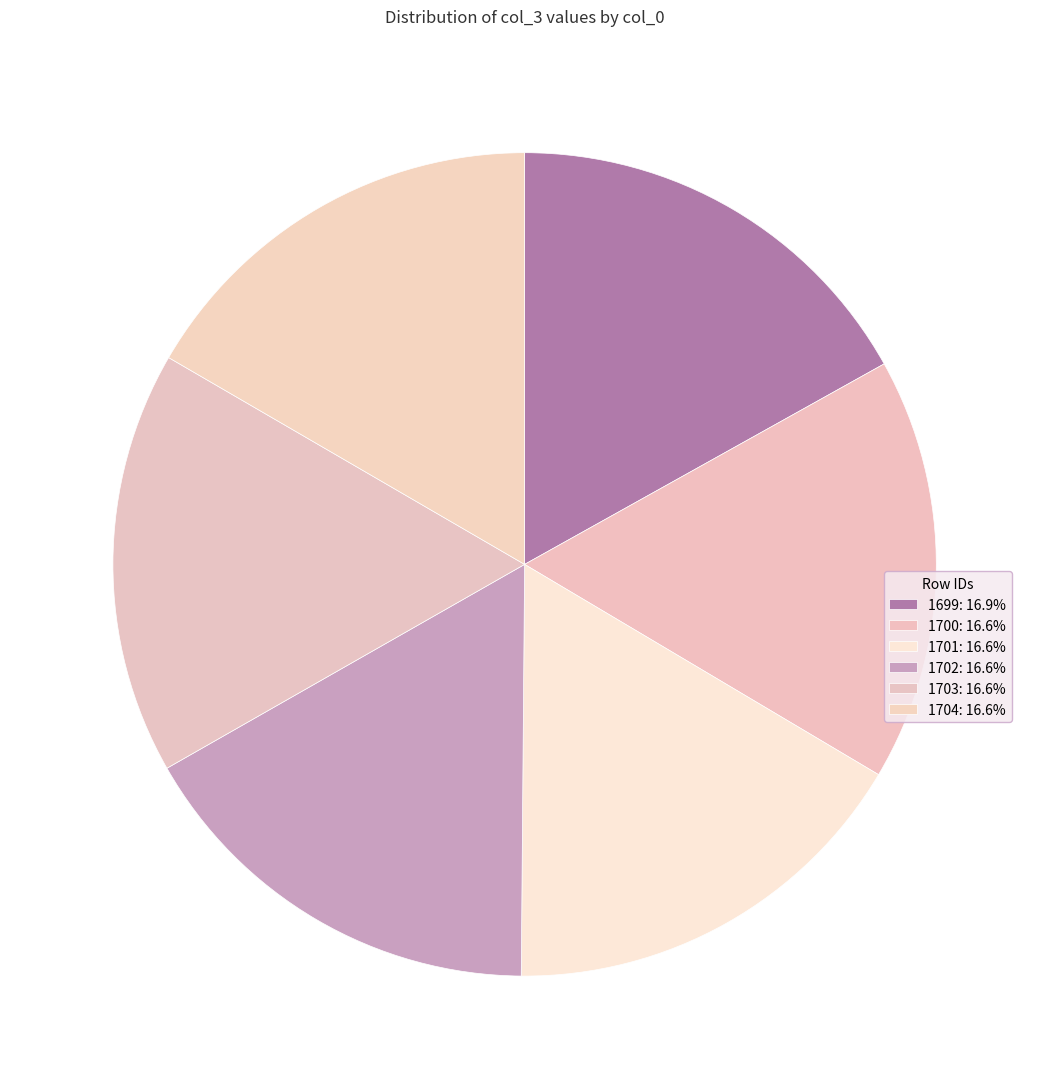

What percentage is the 1702 slice, to the nearest percent?

17%